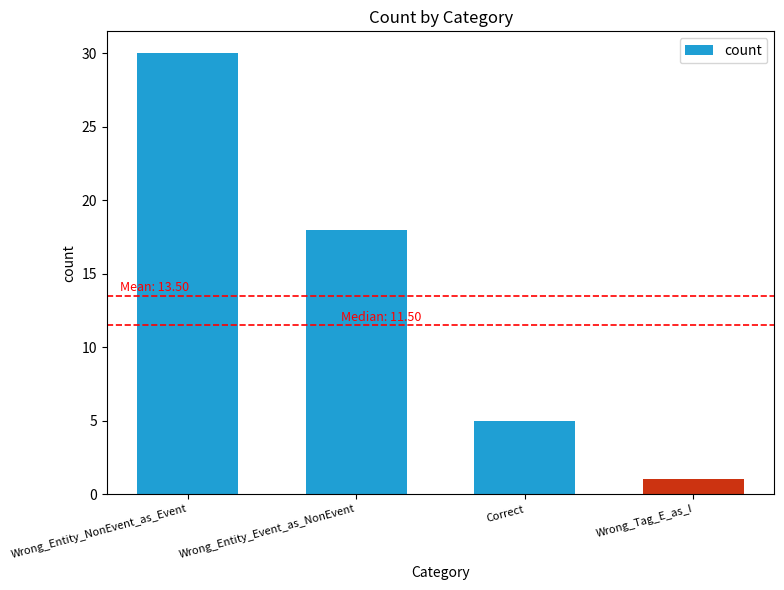

What is the average value?

14